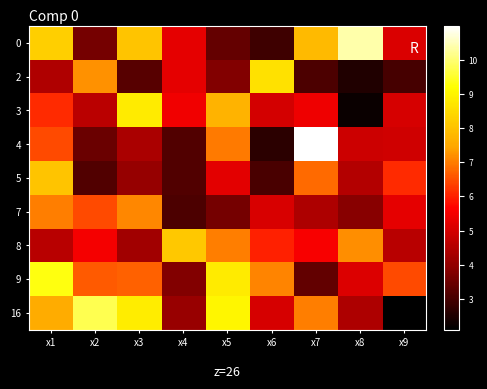

Which category has the highest value across all series?

x7